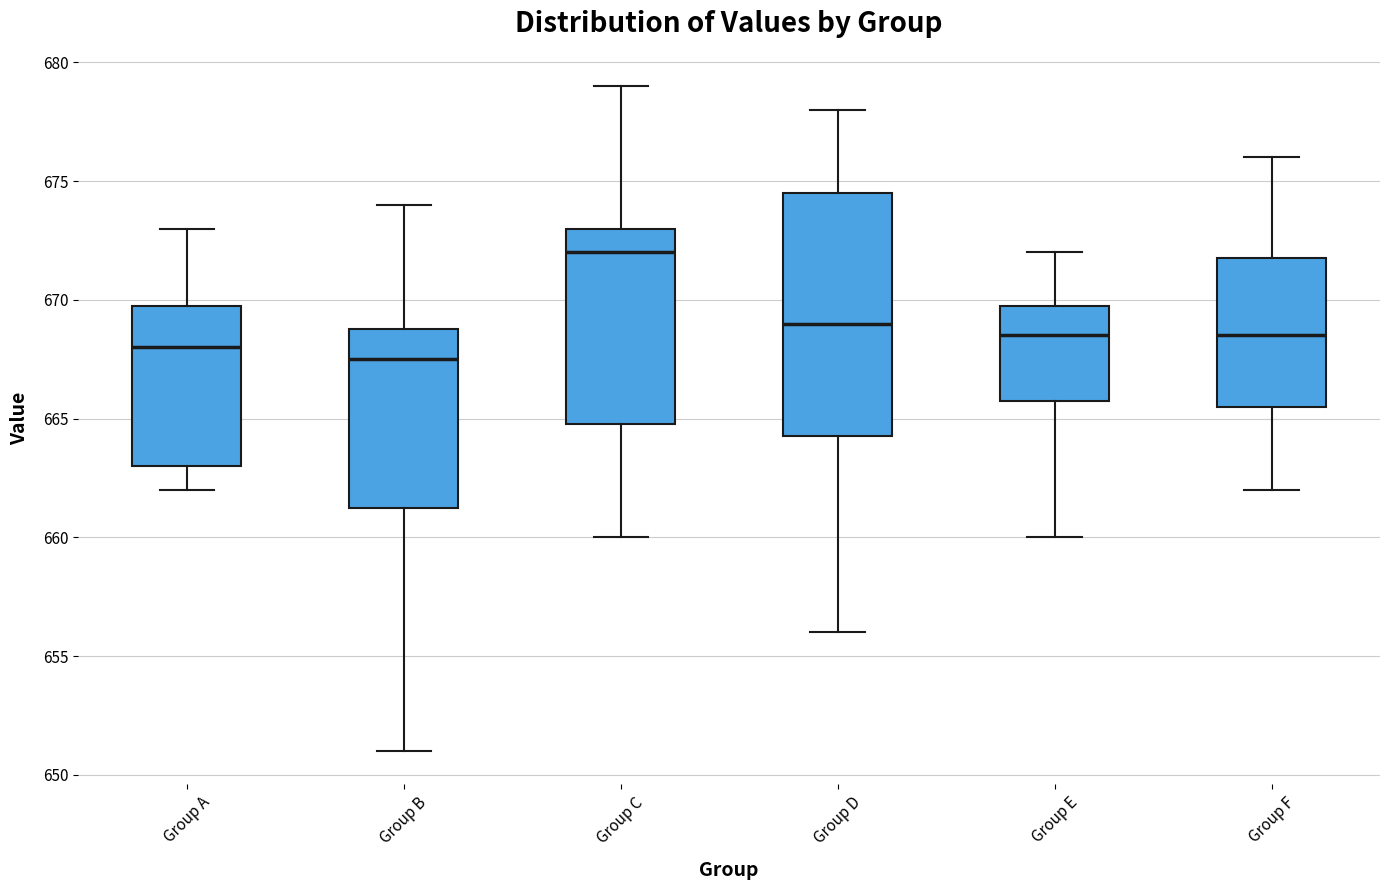

Where does the lower whisker of the box for Group C end on the y-axis? The values are not printed on the chart, so give them approximately, as read against the axis.

660.0